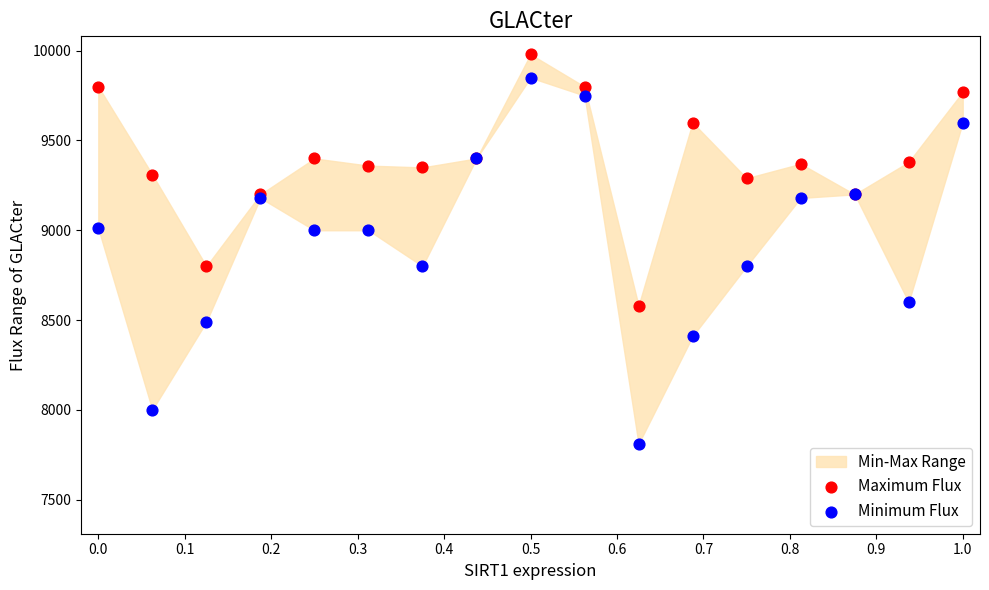

Which series has the widest spread of Y values?

Minimum Flux